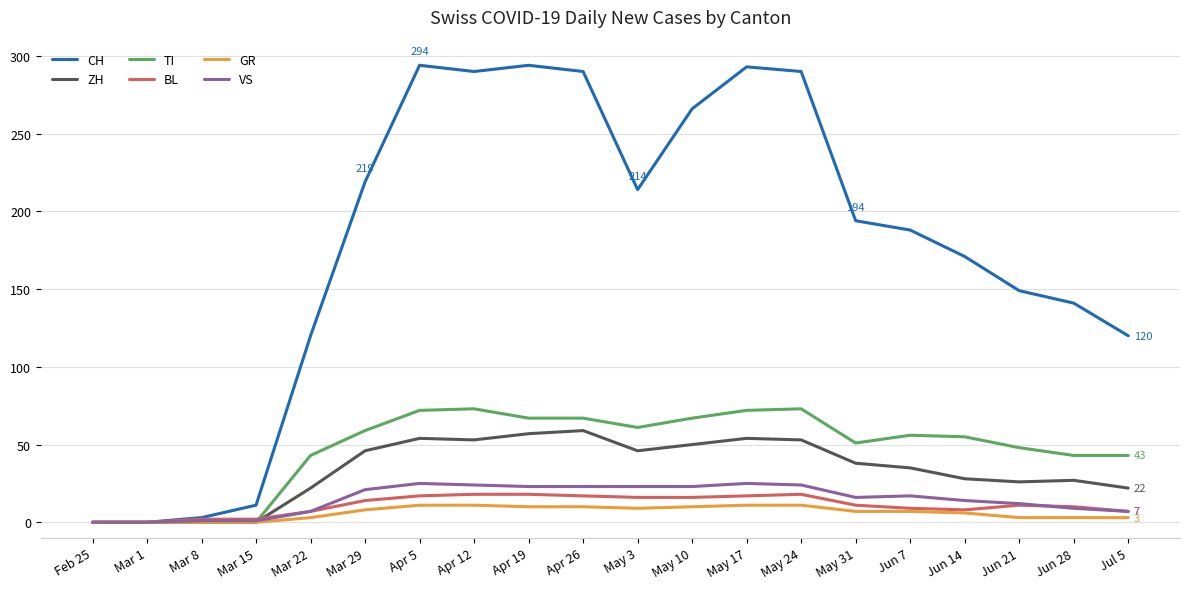

Which series ends up on top after the final intersection of VS and ZH?

ZH